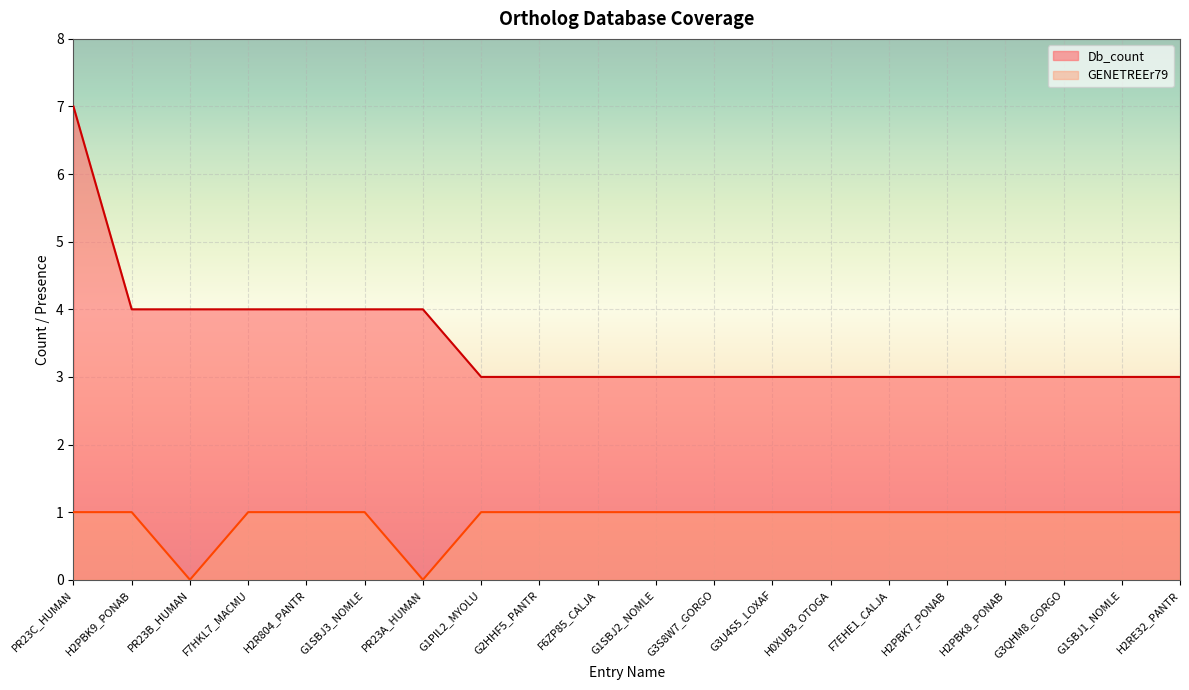

What position from the left is PR23B_HUMAN?

3